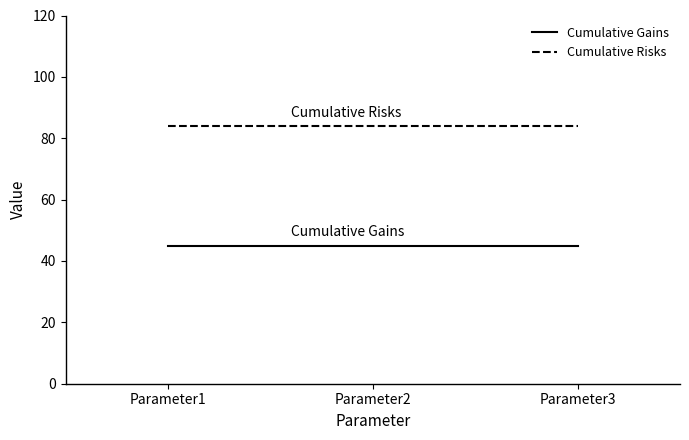

What is the maximum value shown in the chart?

84.0